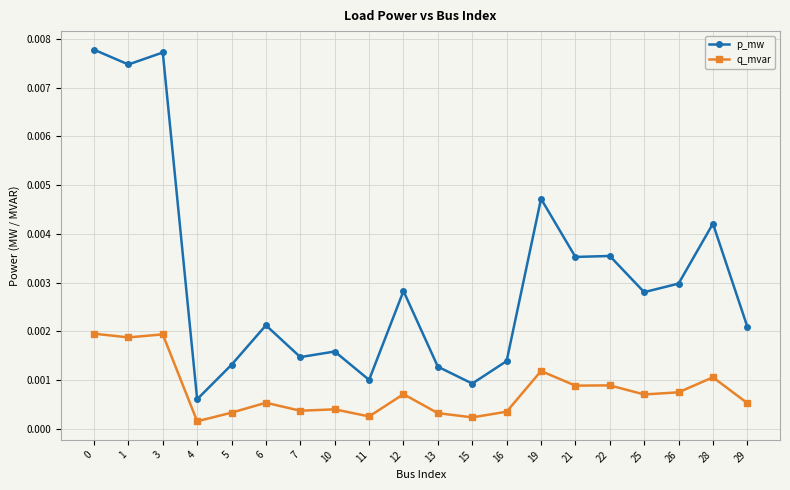

True or false: p_mw and q_mvar intersect in this chart.

False